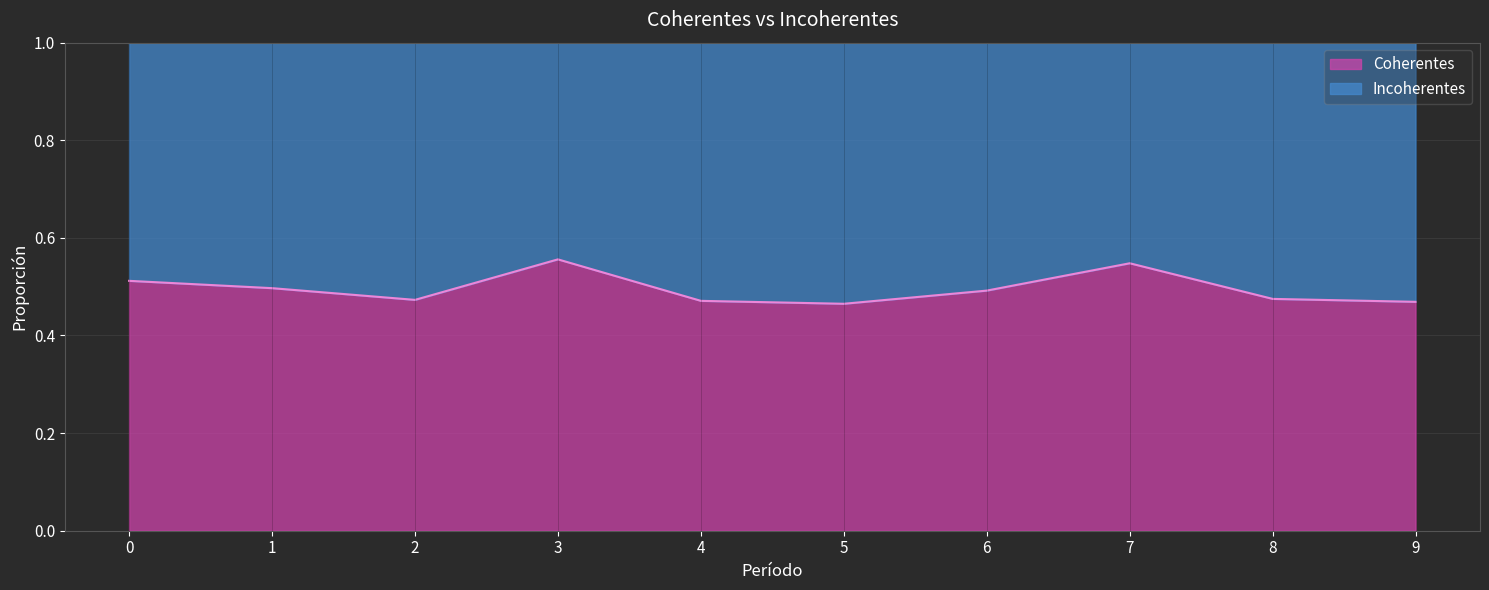

At which category does the data reach its first local valley?

2